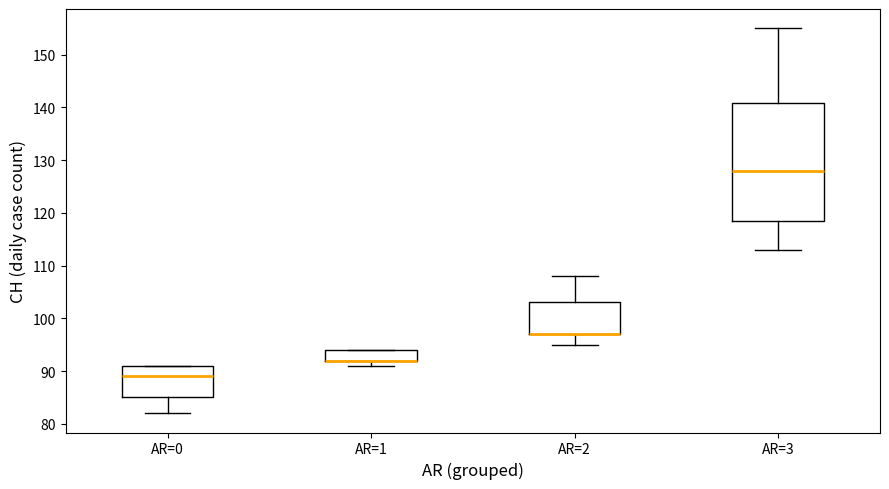

Reading left to right, transcribe this box plot: for each box, give where its median line is, the range the box spans, and where its two whiskers end, as read against the y-axis. The values are not printed on the chart, so give them approximately, as read against the axis.

AR=0: median 89, box 85 to 91, whiskers 82 to 91
AR=1: median 92 (drawn on the box's lower edge), box 92 to 94, whiskers 91 to 94
AR=2: median 97 (drawn on the box's lower edge), box 97 to 103, whiskers 95 to 108
AR=3: median 128, box 119 to 141, whiskers 113 to 155